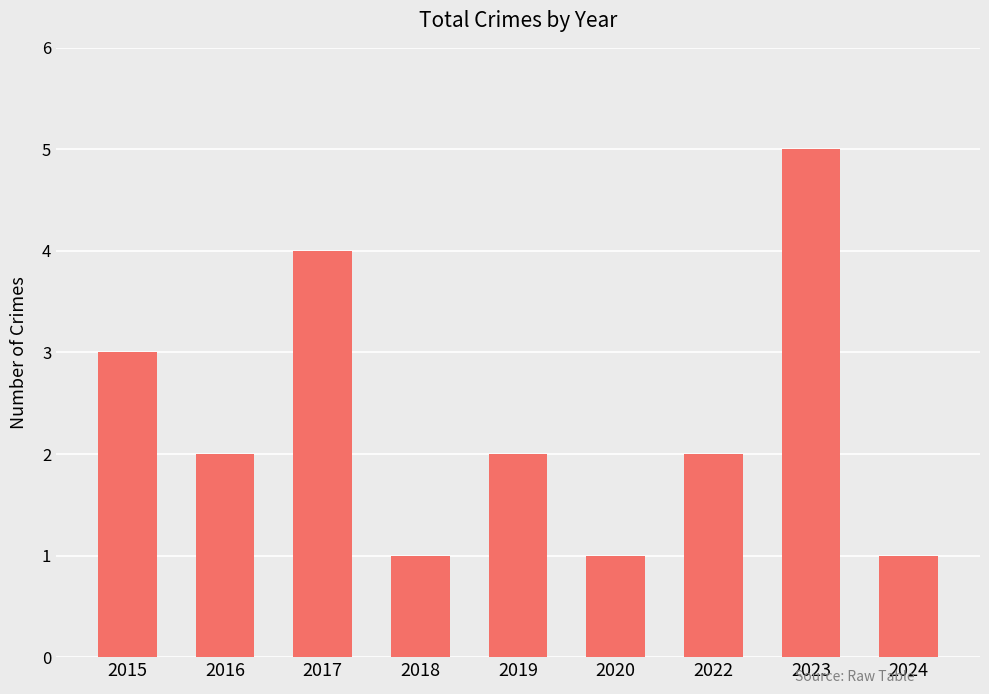

Are the bars grouped side by side (vs. stacked)?

No